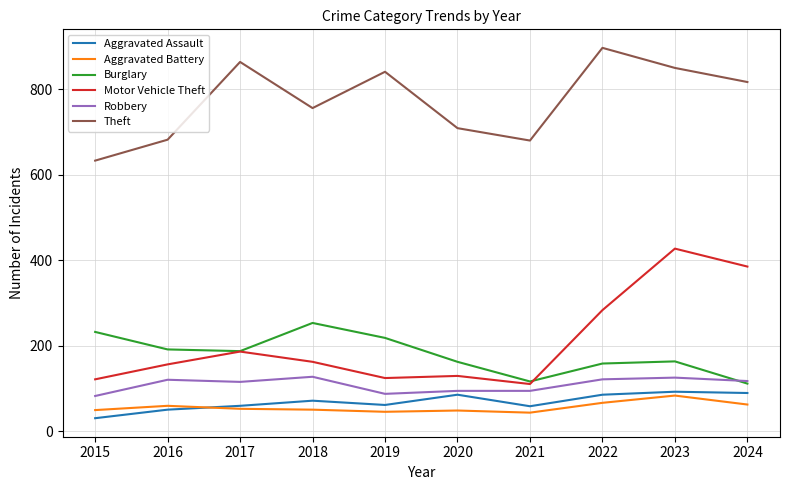

At how many categories does at least one series exceed 783?

5